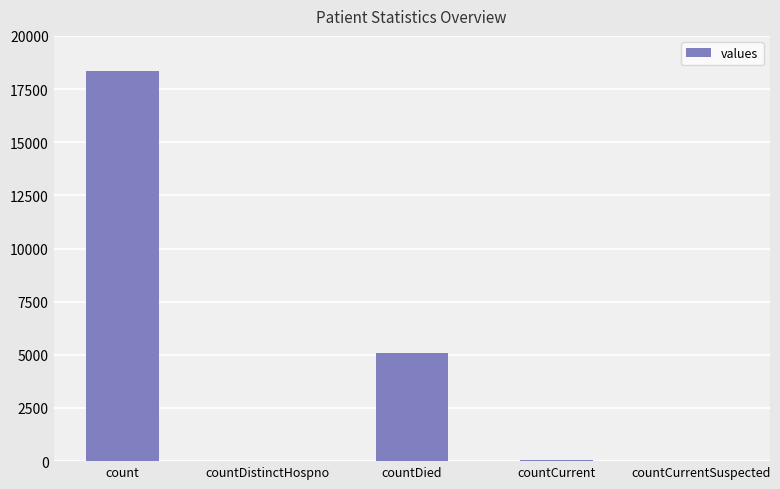

What is the change in value from countDied to countCurrentSuspected?

-5084